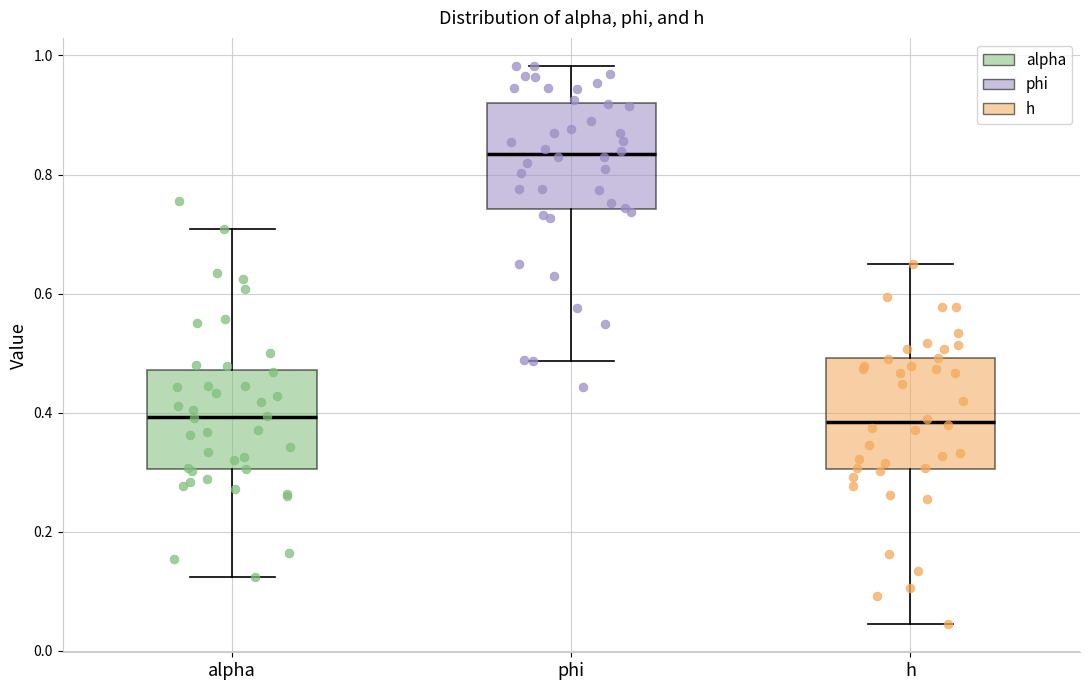

Which box's median line is the highest?

phi